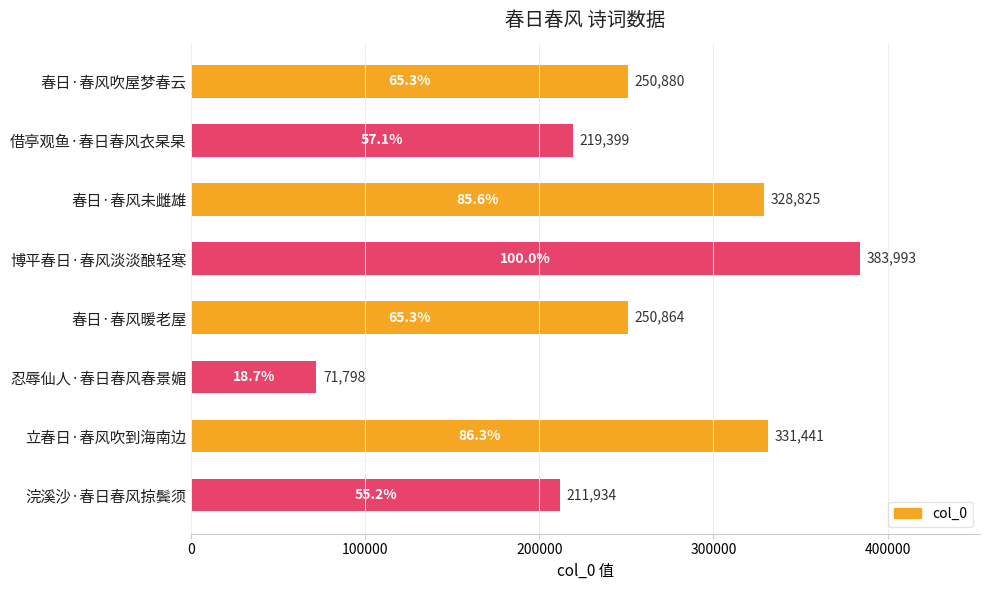

What is the difference between the maximum and second lowest values?

172059